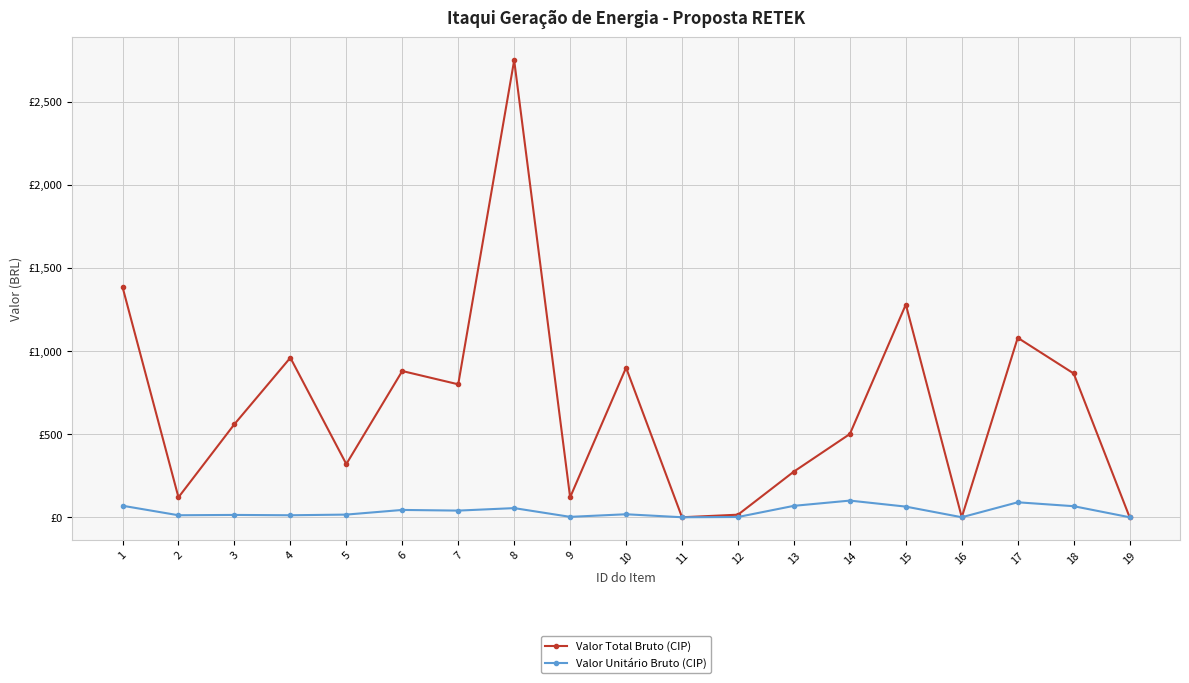

Is this an area chart (filled region under the line)?

No